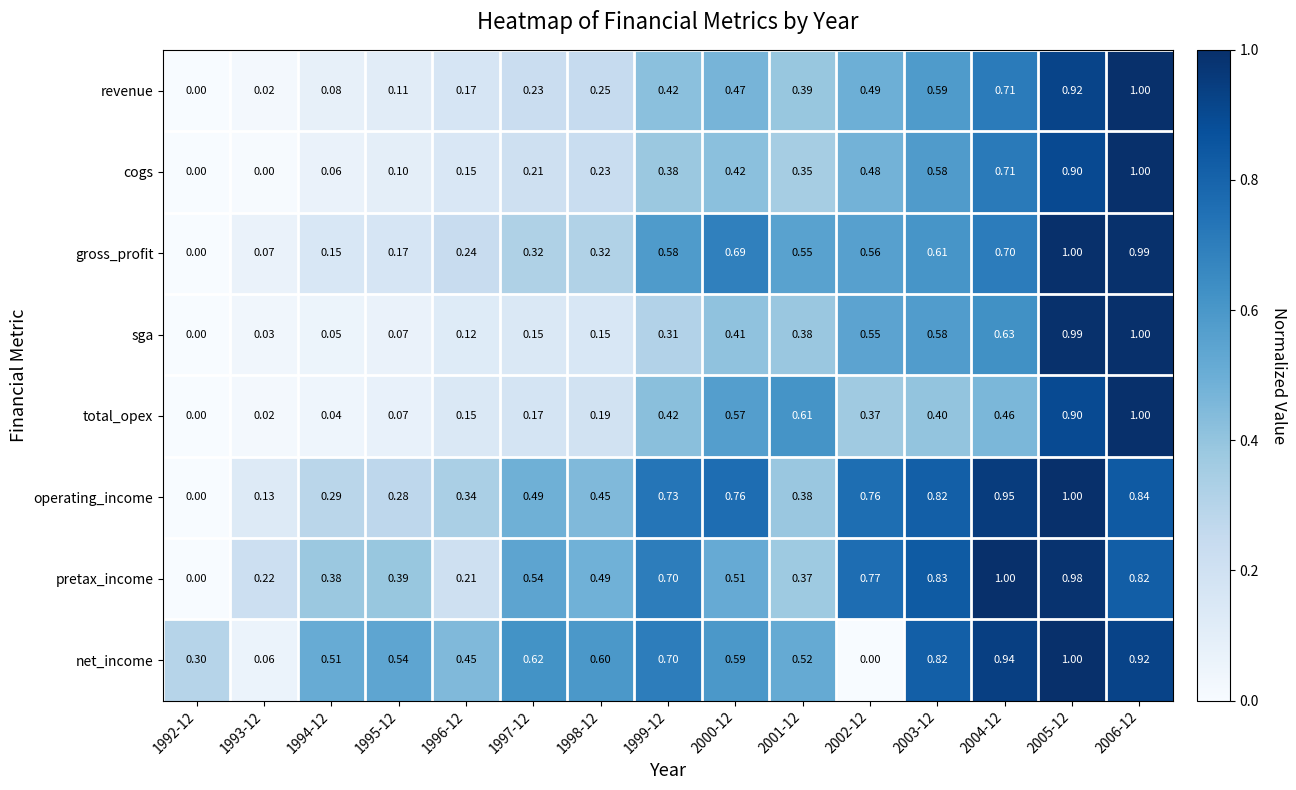

Rank the series at 1998-12 from lowest to highest value.

sga, total_opex, cogs, revenue, gross_profit, operating_income, pretax_income, net_income